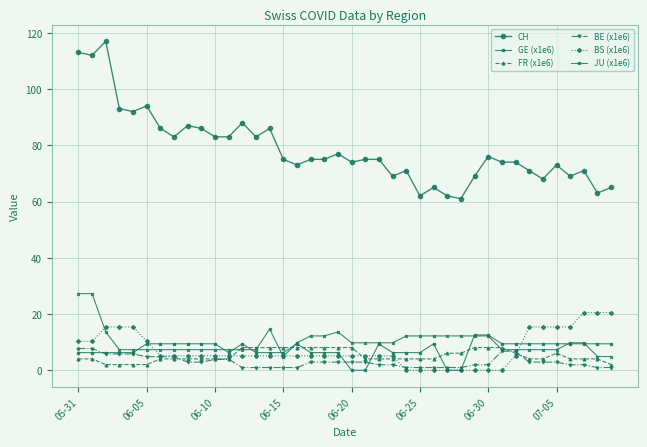

How many data points in GE (x1e6) are above 9?

21